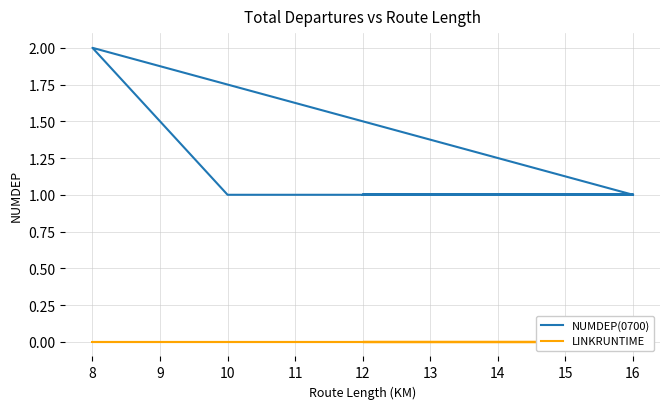

Is it true that NUMDEP(0700) equals 1 at 16?

True